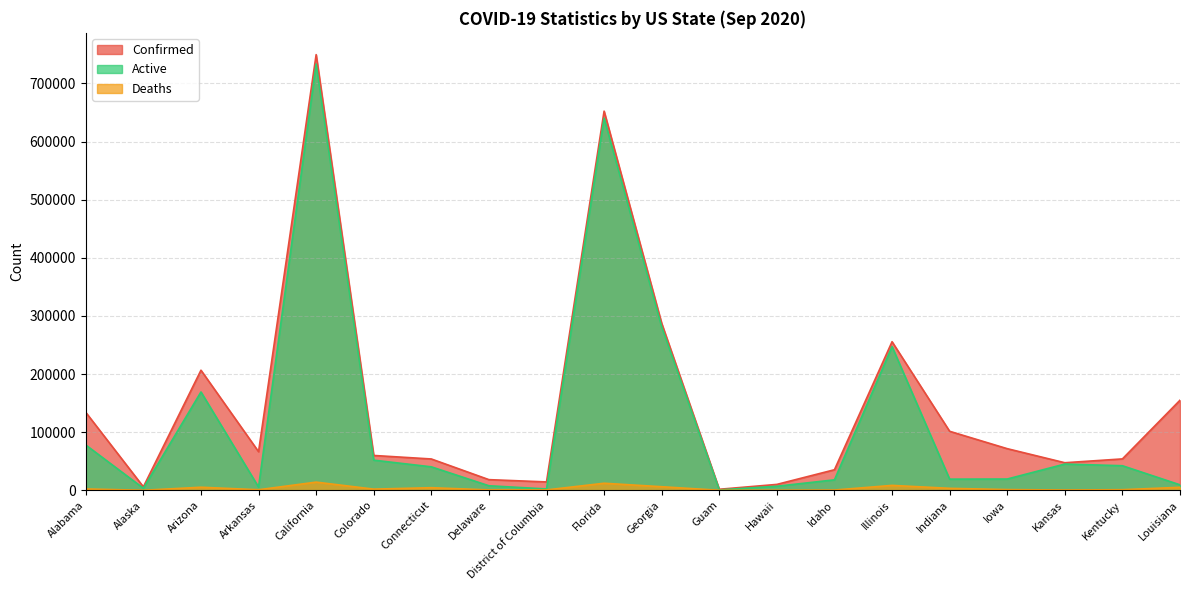

At which label does Active reach its peak?

California